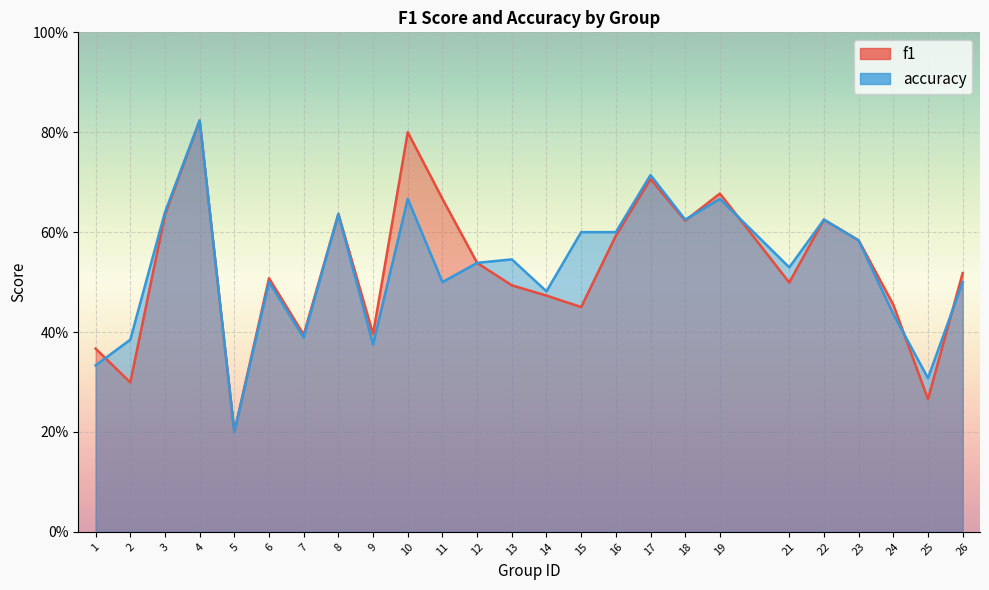

Reading right to left, list all the values displayed in this chart.

f1: 0.5	0.3	0.5	0.6	0.6	0.5	0.7	0.6	0.7	0.6	0.5	0.5	0.5	0.5	0.7	0.8	0.4	0.6	0.4	0.5	0.2	0.8	0.6	0.3	0.4
accuracy: 0.5	0.3	0.4	0.6	0.6	0.5	0.7	0.6	0.7	0.6	0.6	0.5	0.5	0.5	0.5	0.7	0.4	0.6	0.4	0.5	0.2	0.8	0.6	0.4	0.3